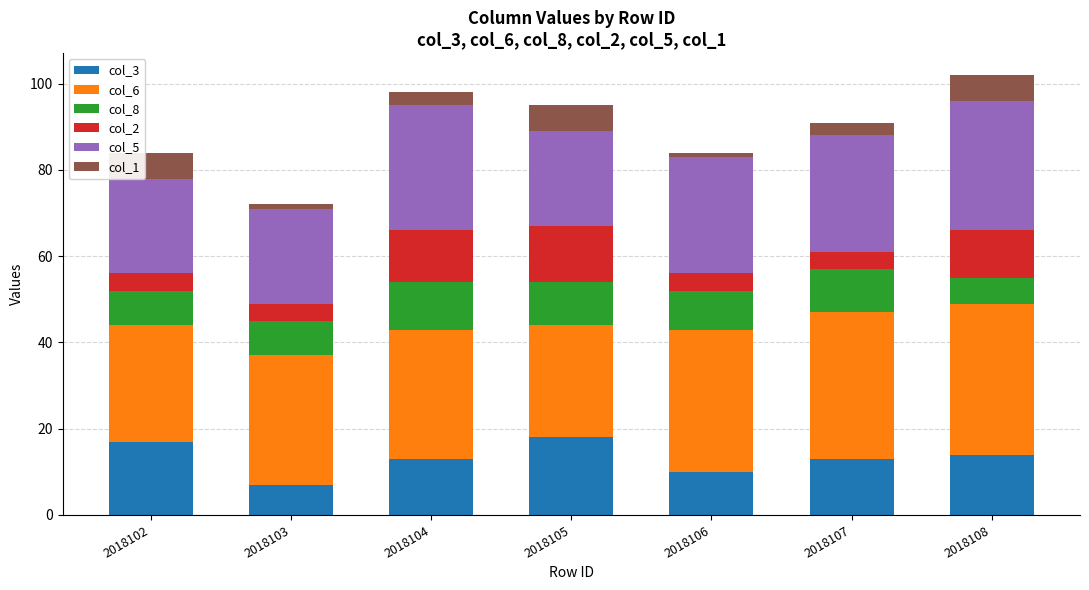

True or false: col_3 has a value of 23 at 2018107.

False